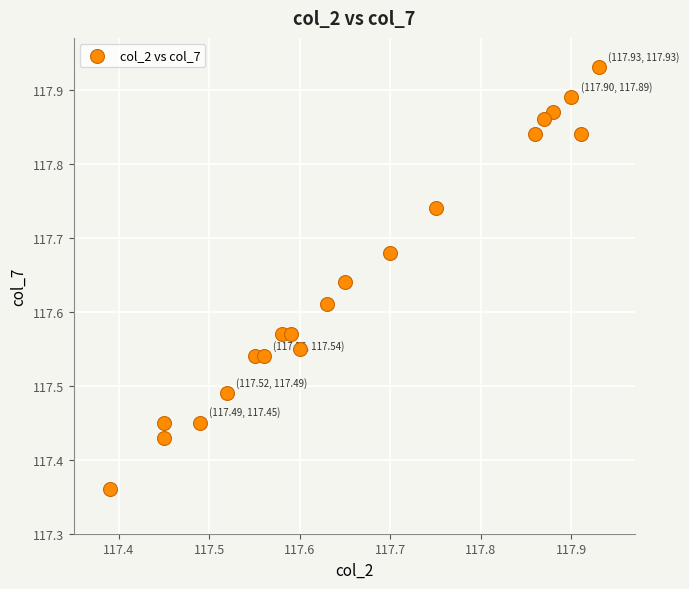

What is the range of X values (max minus min)?

0.5